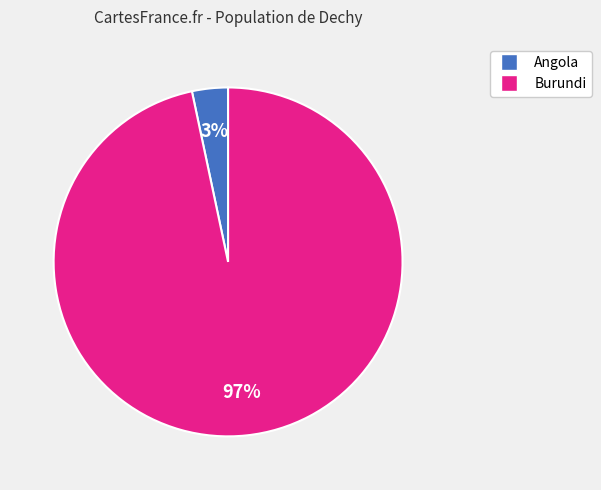

To the nearest percent, what is the average slice percentage?

50%